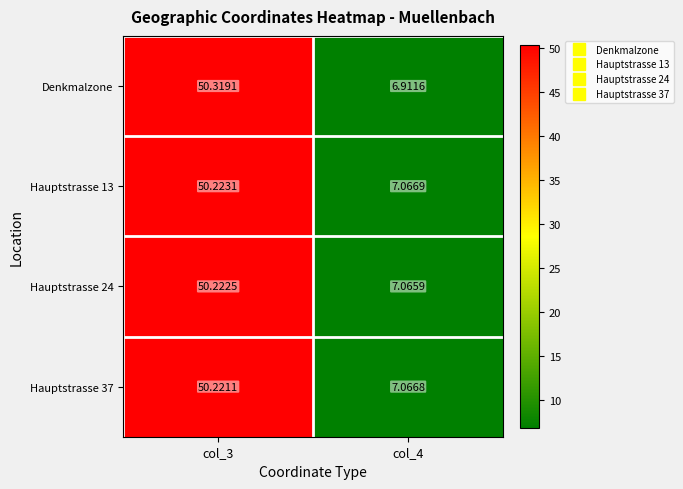

At col_4, list the series in order from largest to smallest.

Hauptstrasse 13, Hauptstrasse 37, Hauptstrasse 24, Denkmalzone